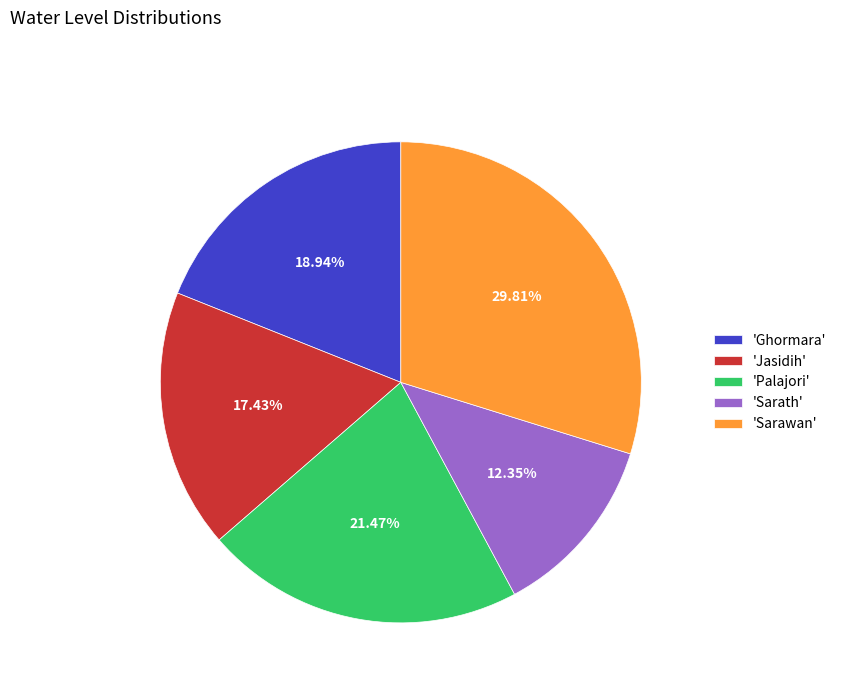

How many segments does this pie chart have?

5